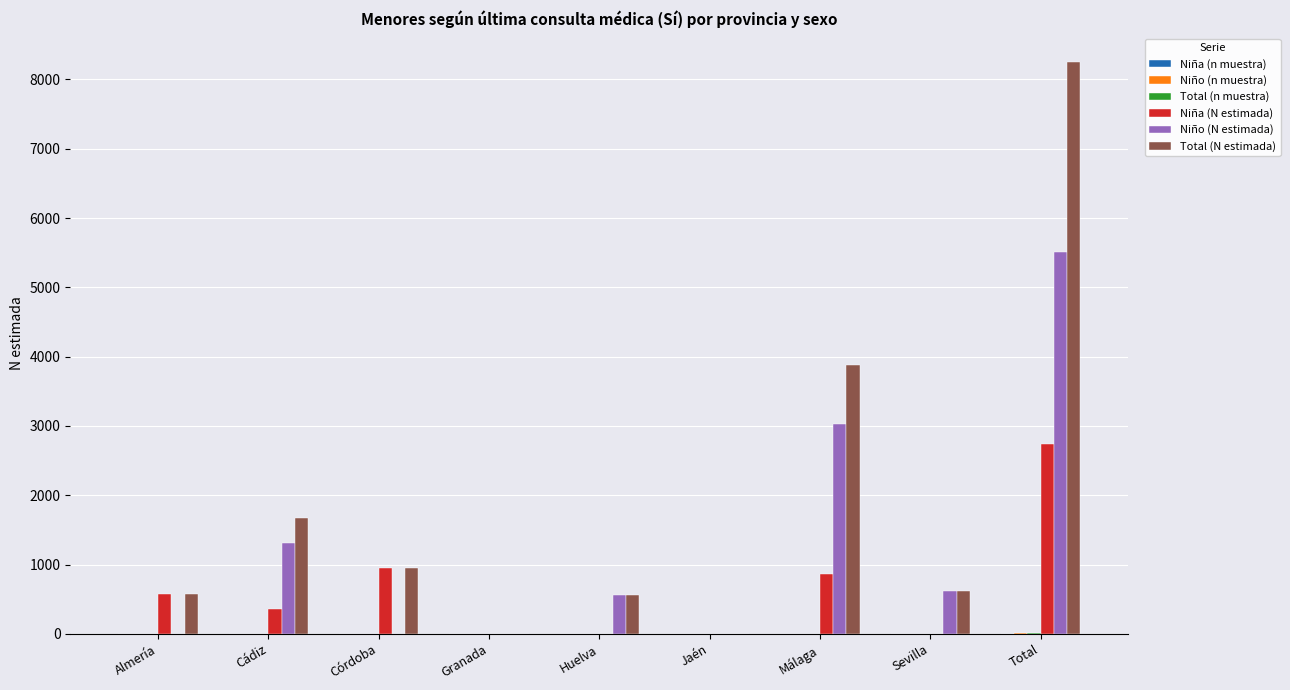

What is the greatest value displayed?

8256